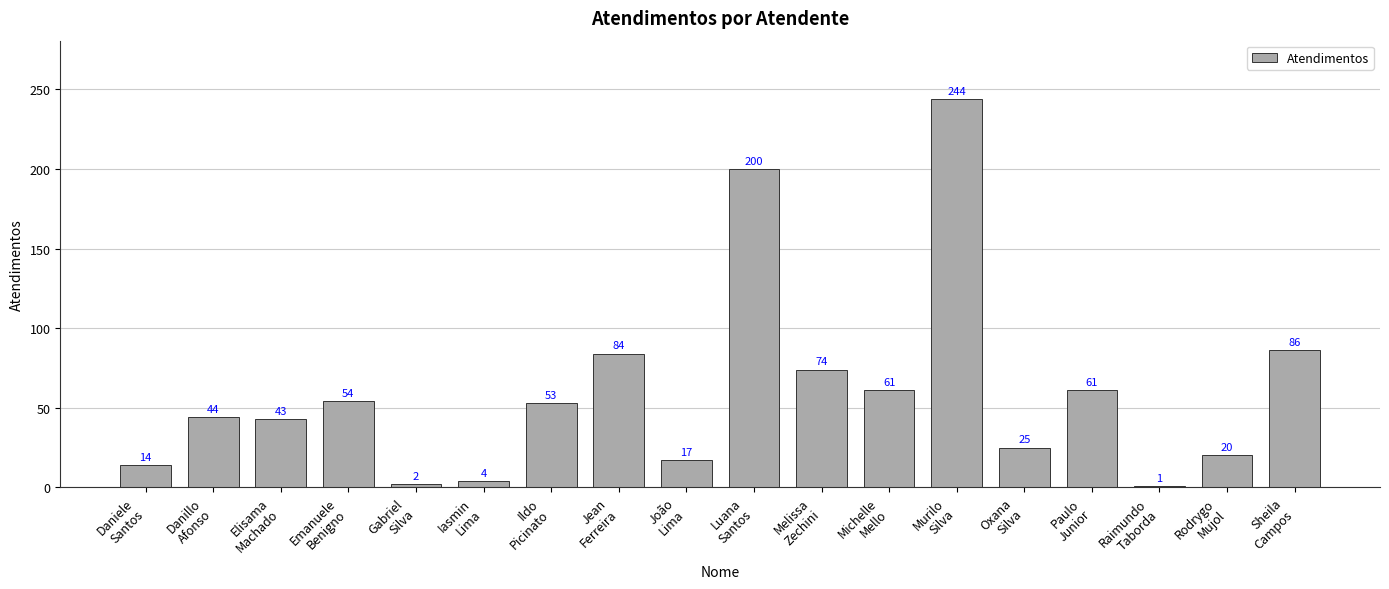

What position from the left is Elisama
Machado?

3